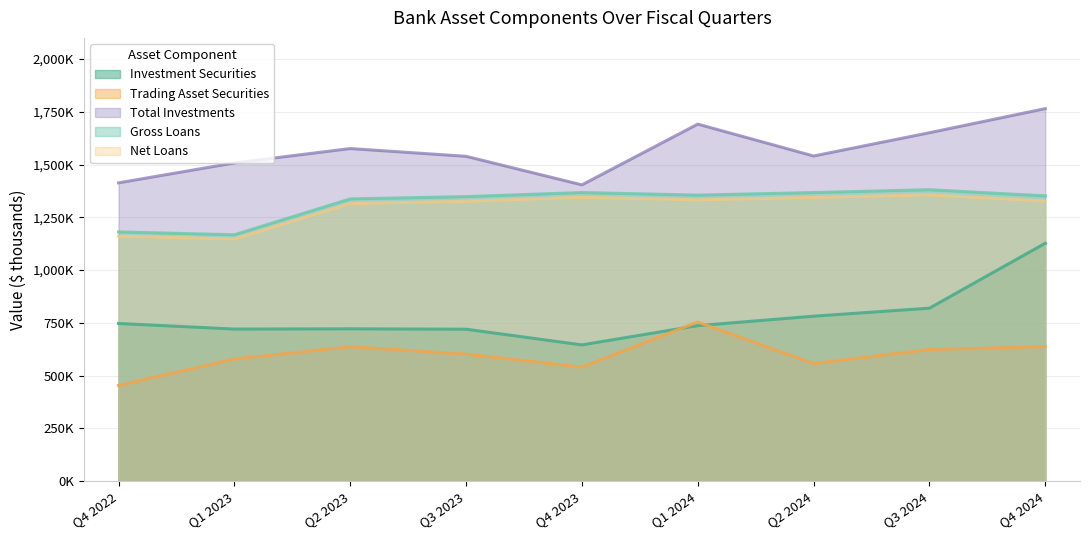

True or false: Gross Loans and Total Investments intersect in this chart.

False